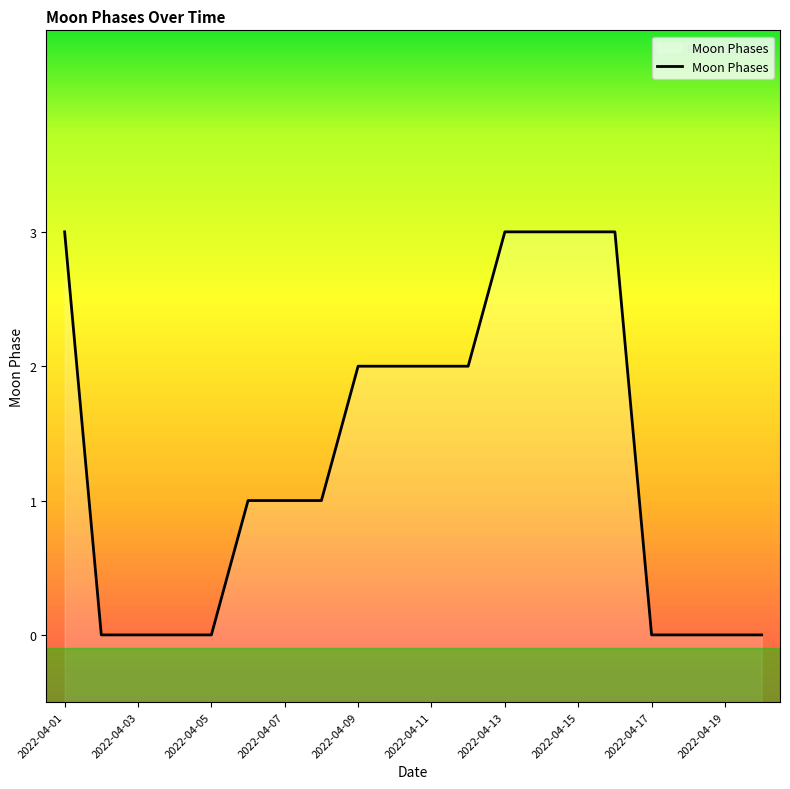

Which category has the highest value across all series?

2022-04-01